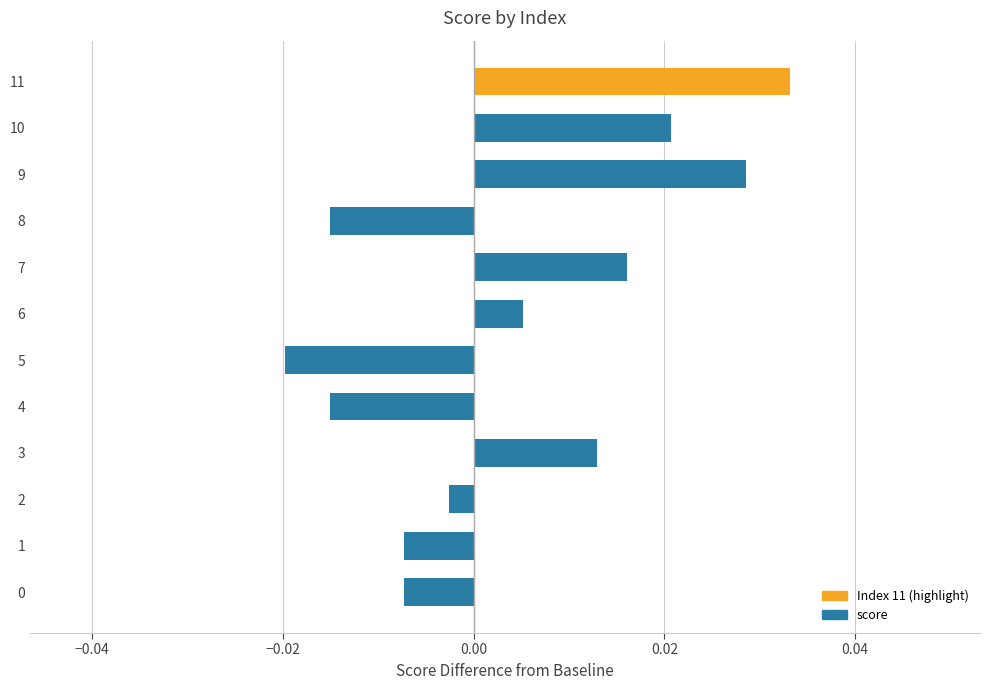

Which label corresponds to the smallest value in the chart?

5